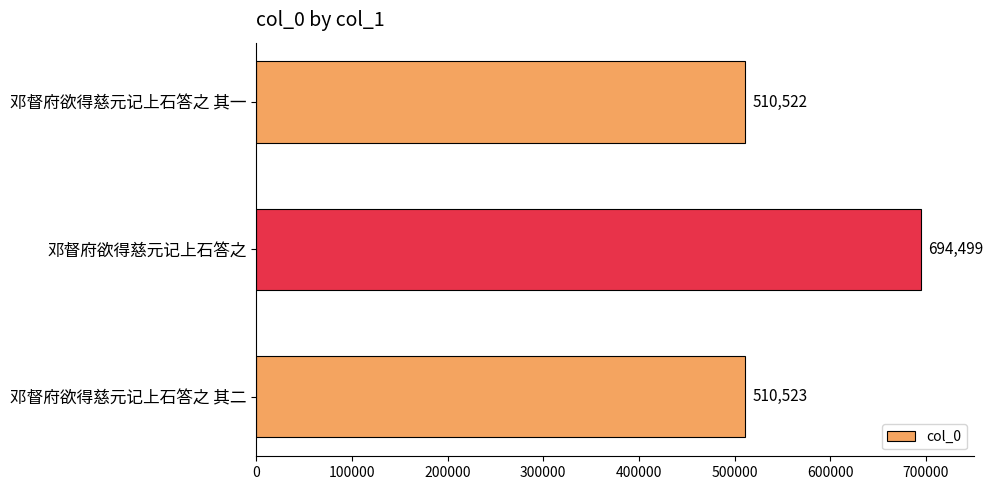

What is the minimum value shown in the chart?

510522